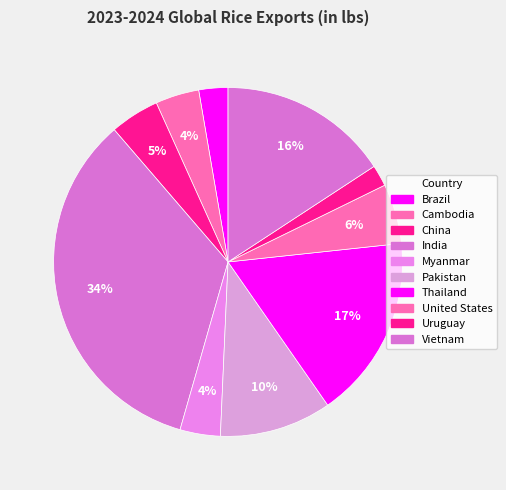

Which slice is the smallest?

Uruguay